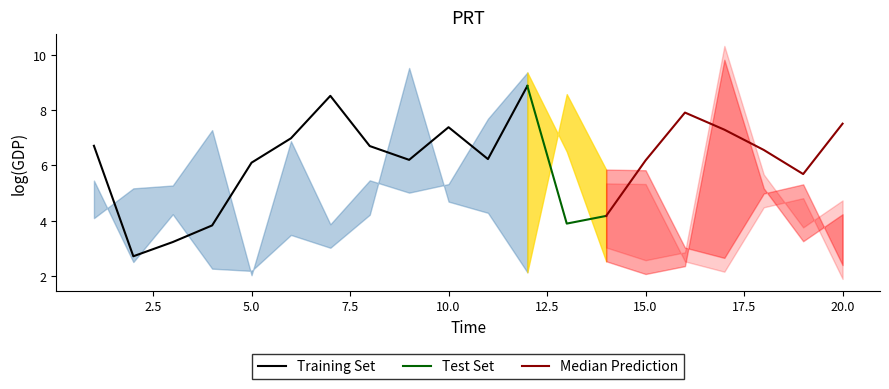

The Training Set series shows 7.4 at 10.0. True or false?

True